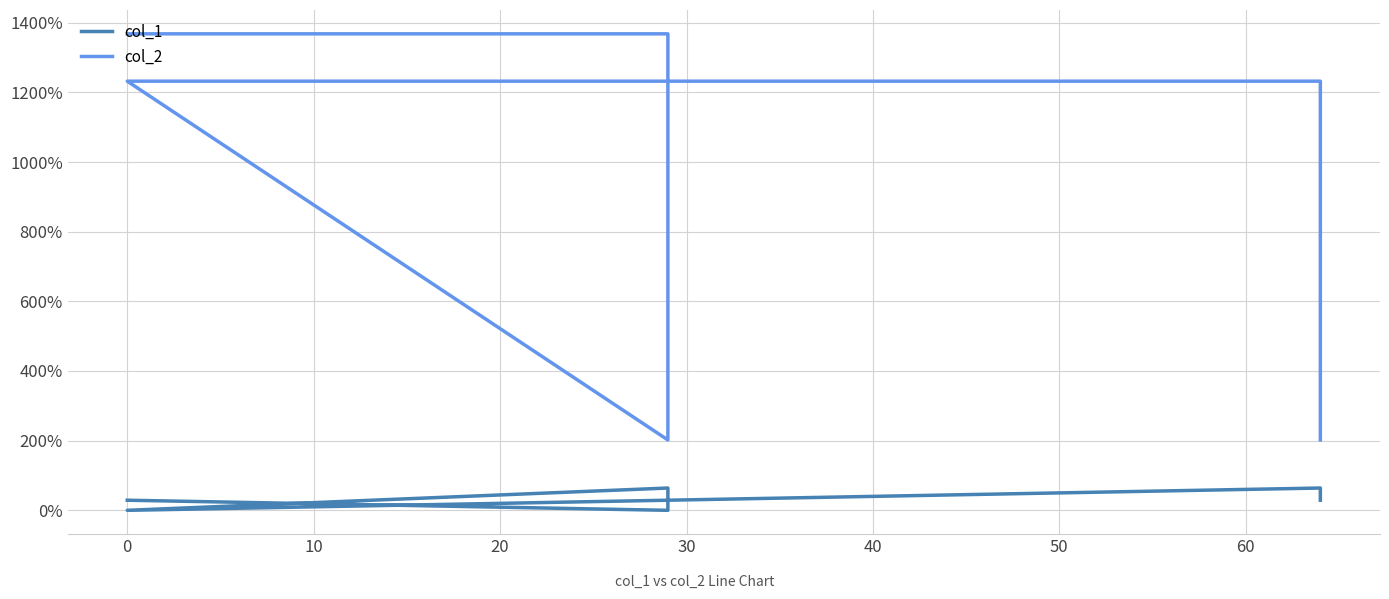

Which series has the largest total across all categories?

col_2